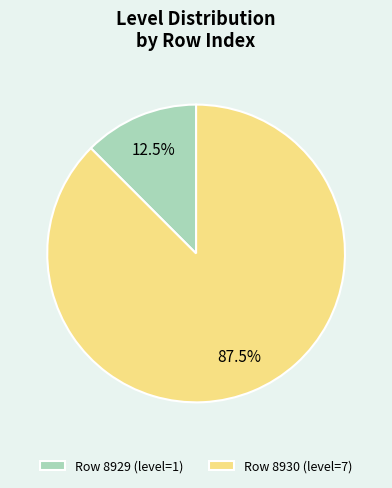

Between Row 8930 (level=7) and Row 8929 (level=1), which is larger?

Row 8930 (level=7)